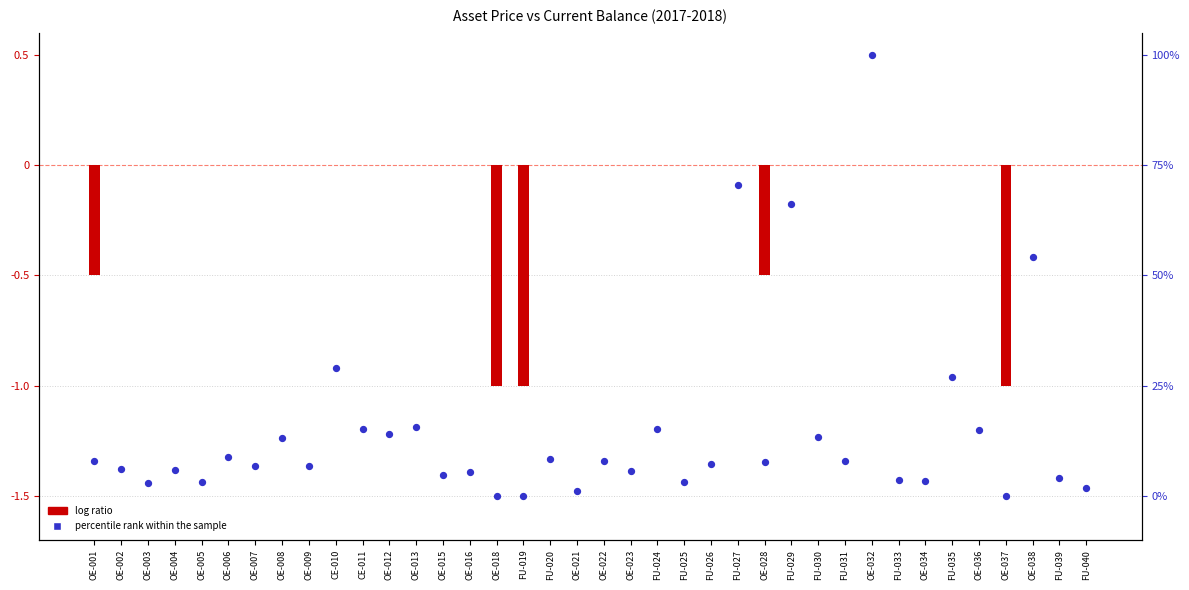

What is the change in value from OE-022 to FU-025?

-0.1